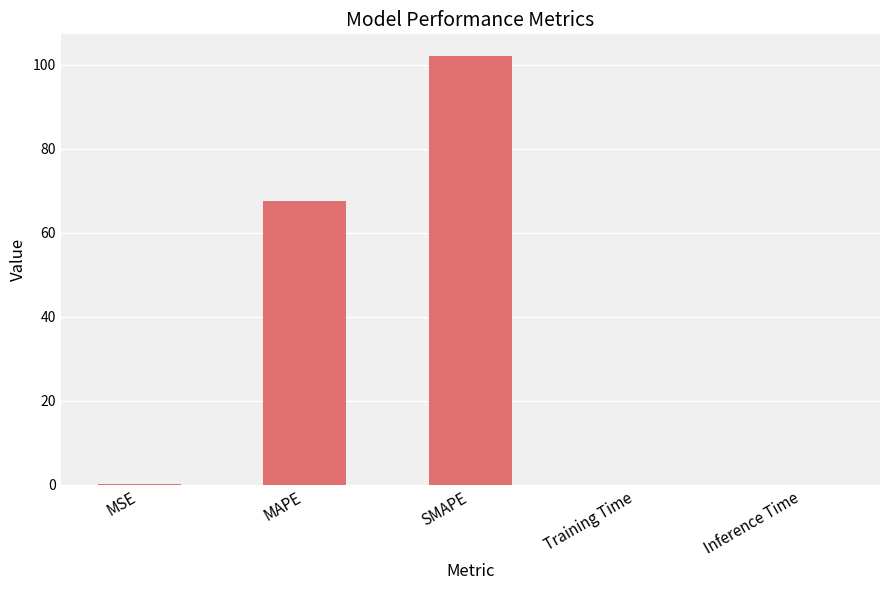

Is it true that the value at MSE is 0.3?

True